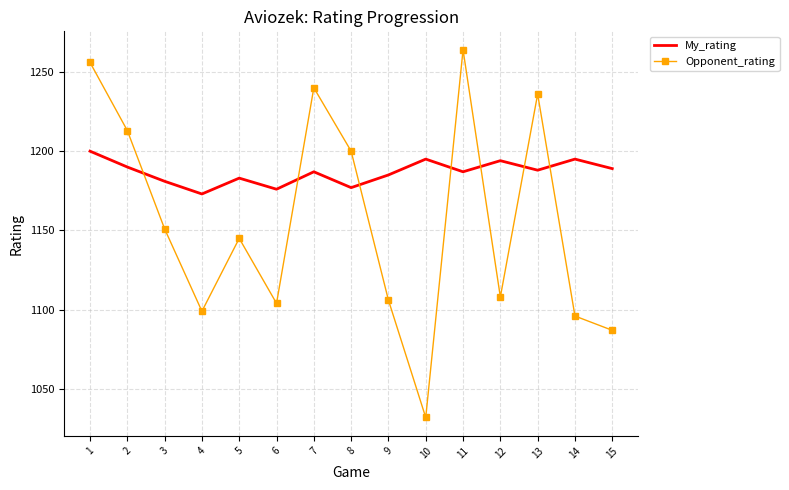

At which category is the sum across all series the highest?

1